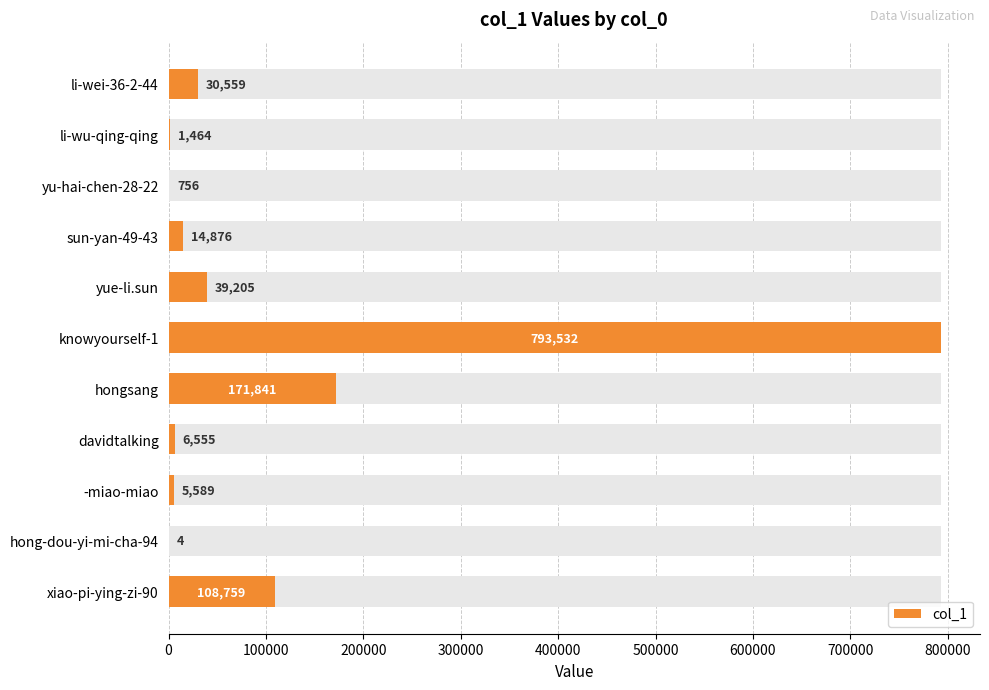

True or false: the data shows 168983 at xiao-pi-ying-zi-90.

False